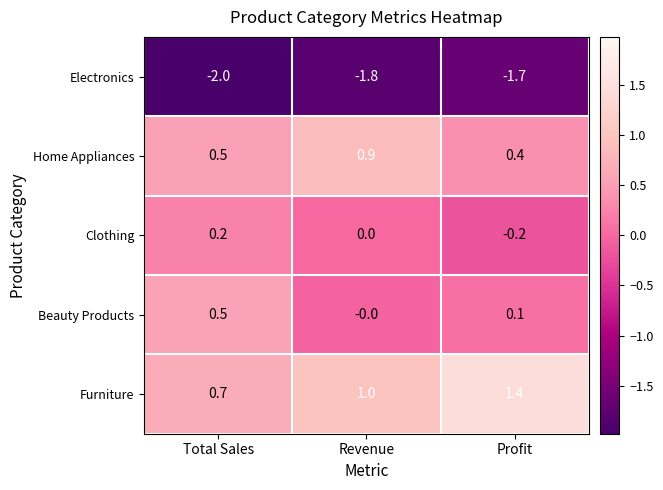

How many values in the Clothing series are below 0?

1